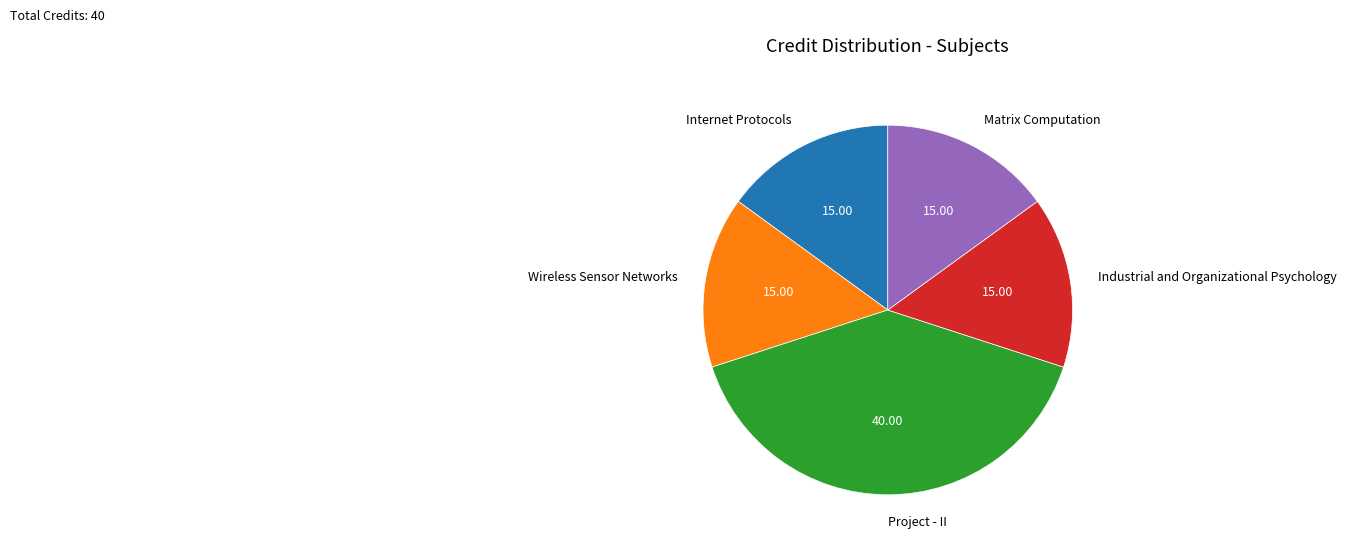

What is the ratio of the value at Matrix Computation to the value at Project - II?

0.4